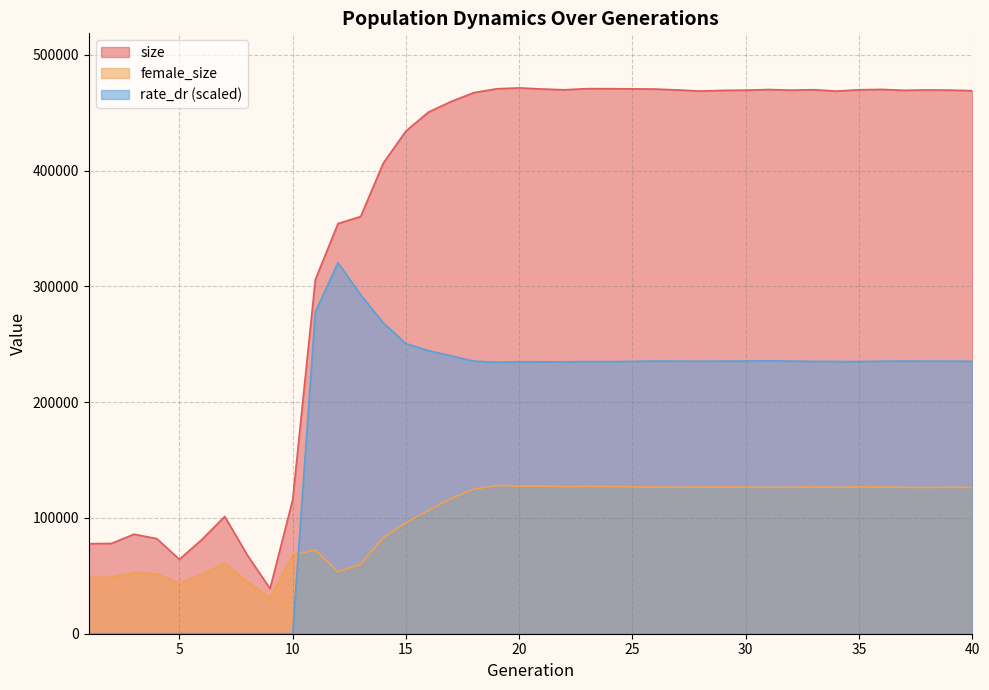

At which category does rate_dr reach its first local valley?

19